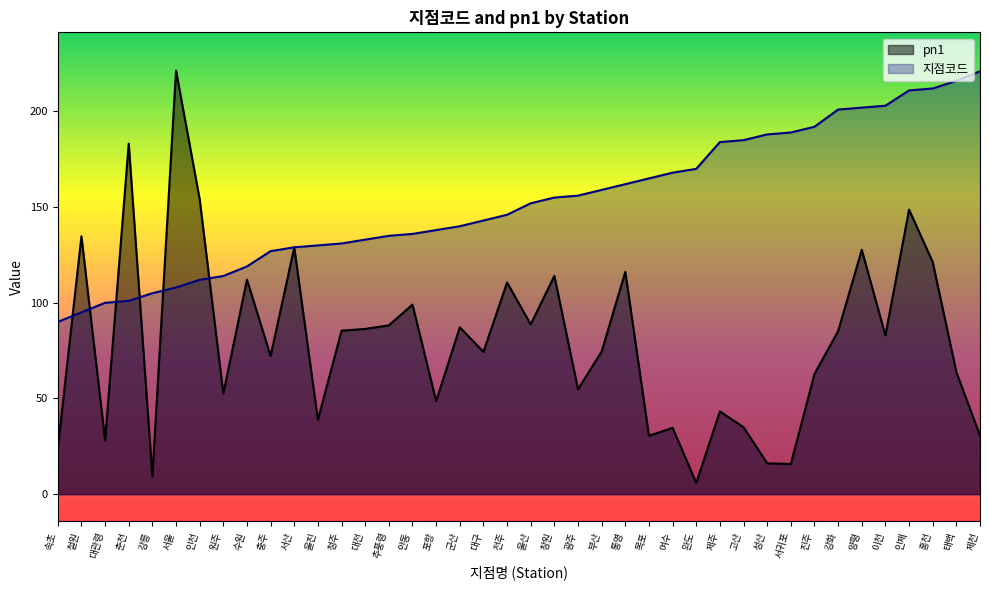

True or false: pn1 has a value of 60.6 at 울산.

False